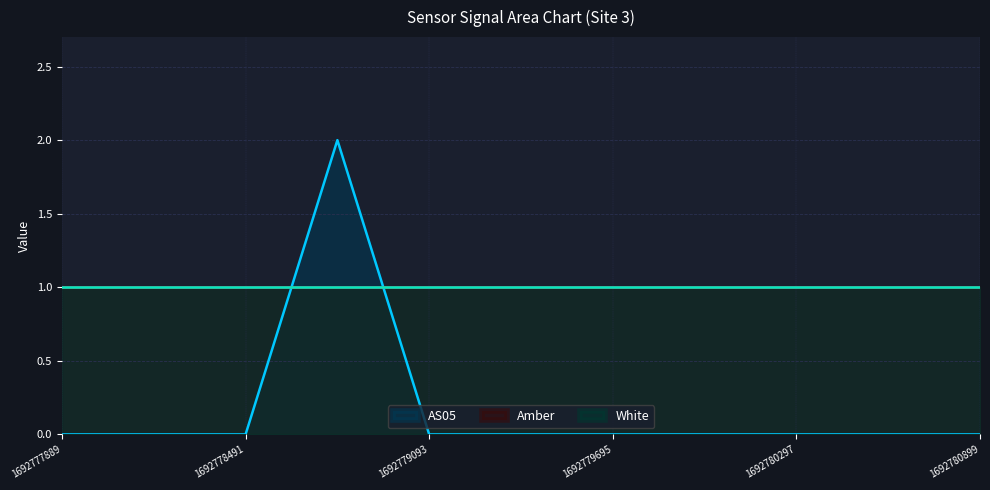

List the labels in order of AS05 value, largest first.

1692778792, 1692777889, 1692778190, 1692778491, 1692779093, 1692779394, 1692779695, 1692779996, 1692780297, 1692780598, 1692780899